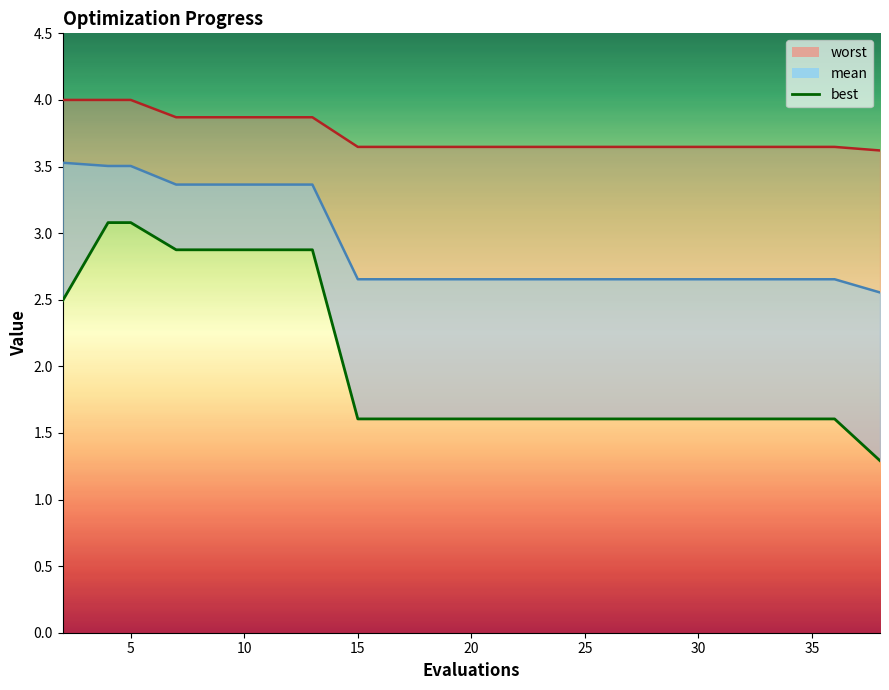

True or false: the data shows 1.6 at 30.

True